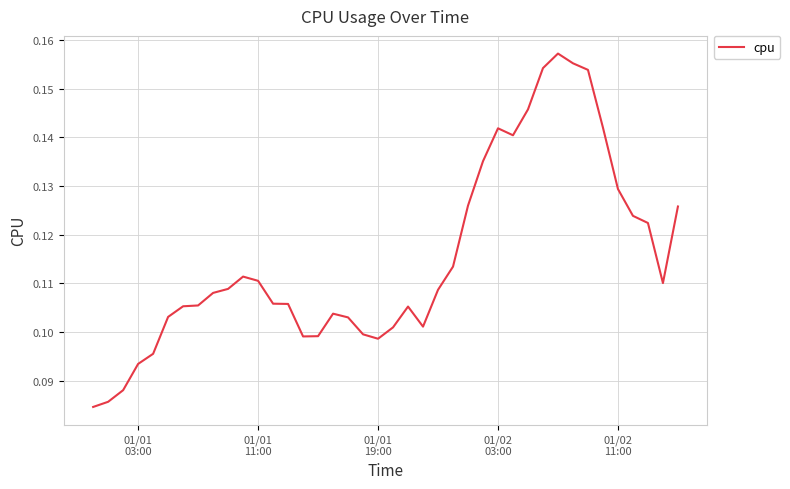

How many lines are shown in the chart?

1